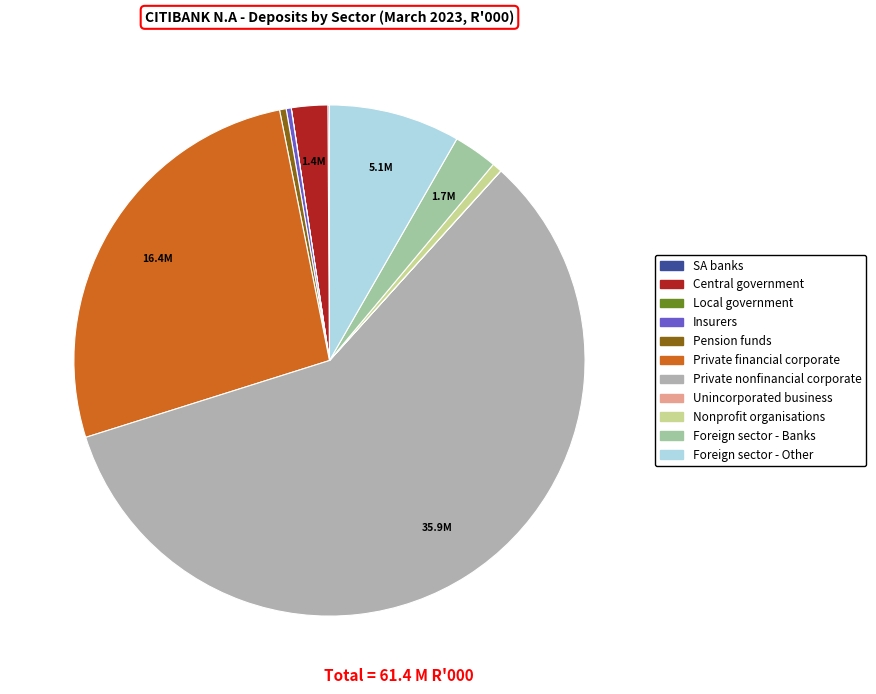

The Private financial corporate slice represents 15% of the pie. True or false?

False